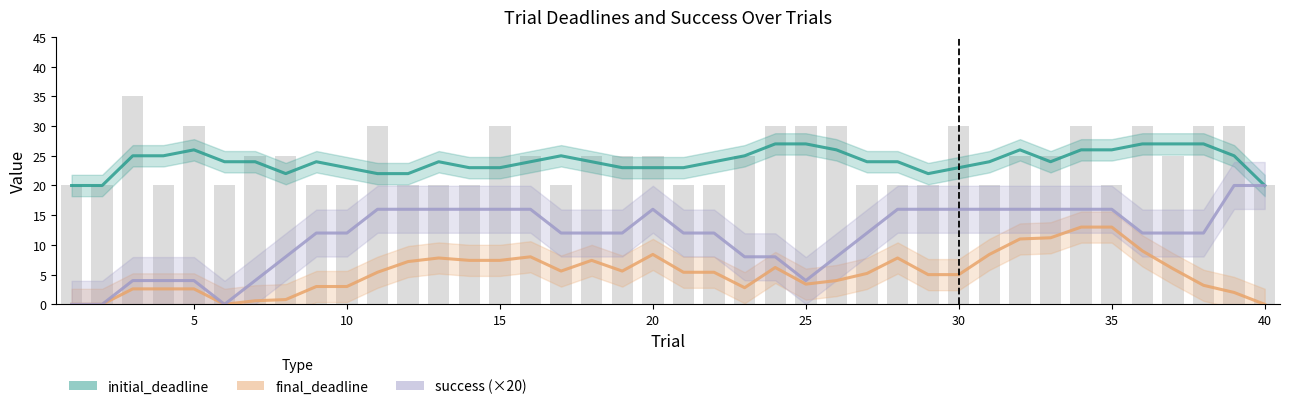

What is the difference between the maximum and minimum values in the final_deadline series?

13.0